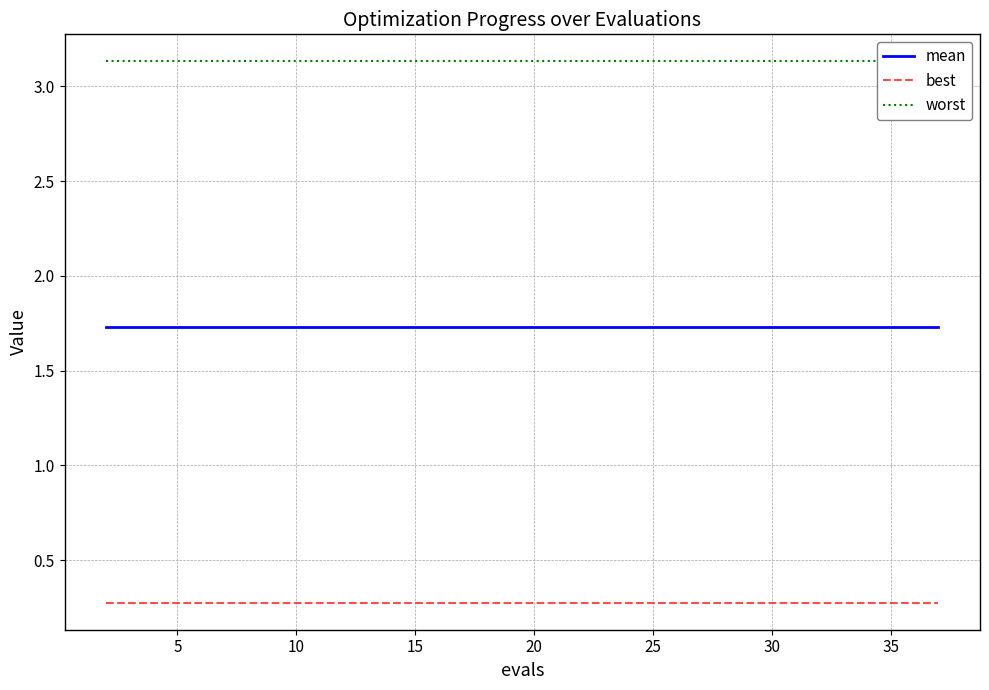

Rank the series by their average value, from highest to lowest.

worst, mean, best